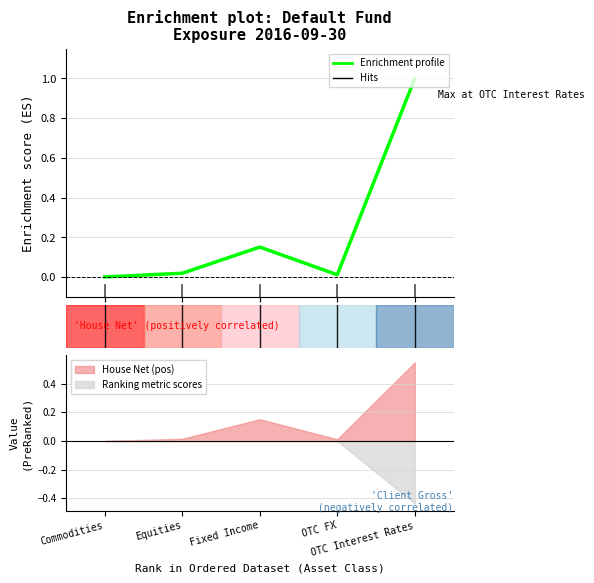

What is the sum of the values at 3 and 4?

1.0